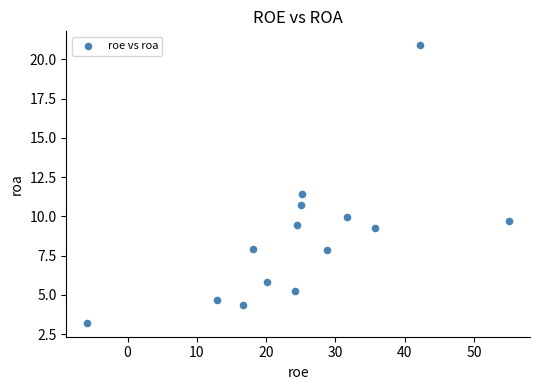

What Y value in the scatter plot is closest to 12?

11.4